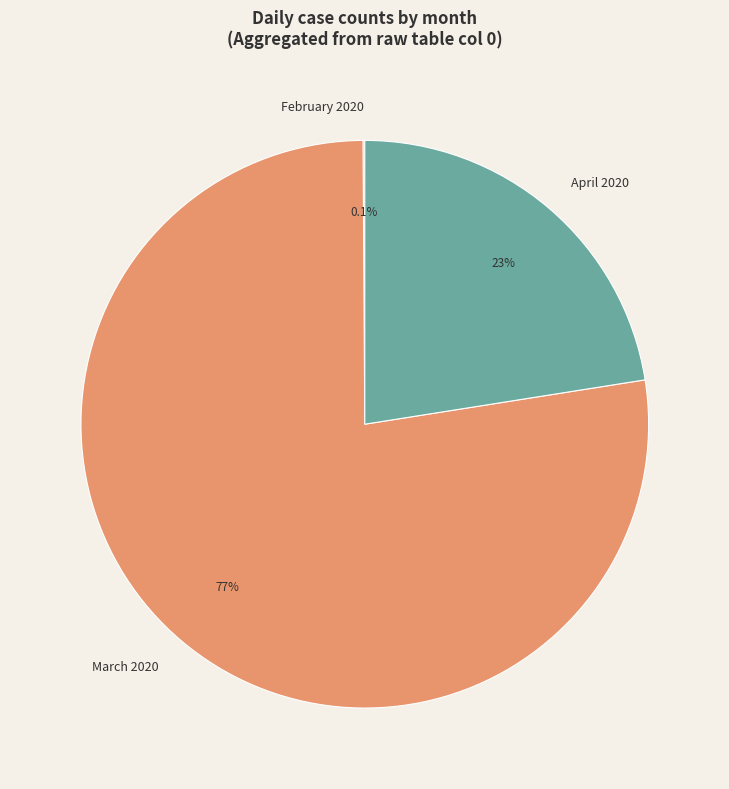

Which slice is the largest?

March 2020